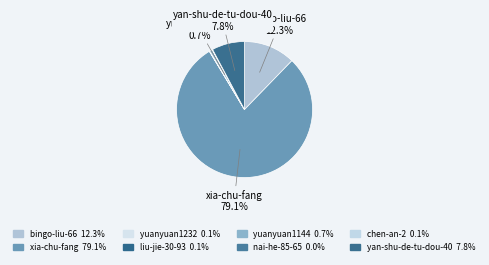

Which category has the smallest portion of the pie?

nai-he-85-65